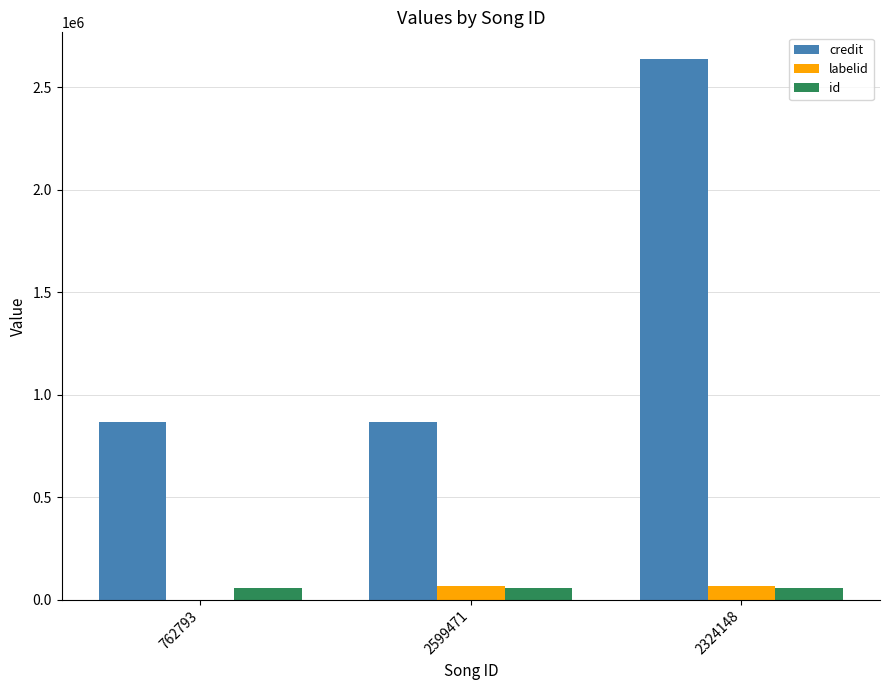

Does the chart contain stacked bars?

No